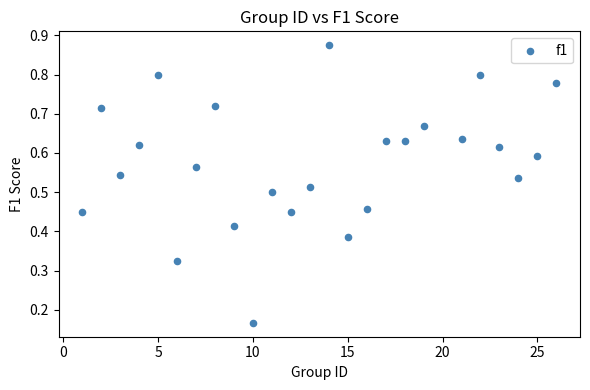

What is the range of X values (max minus min)?

25.0